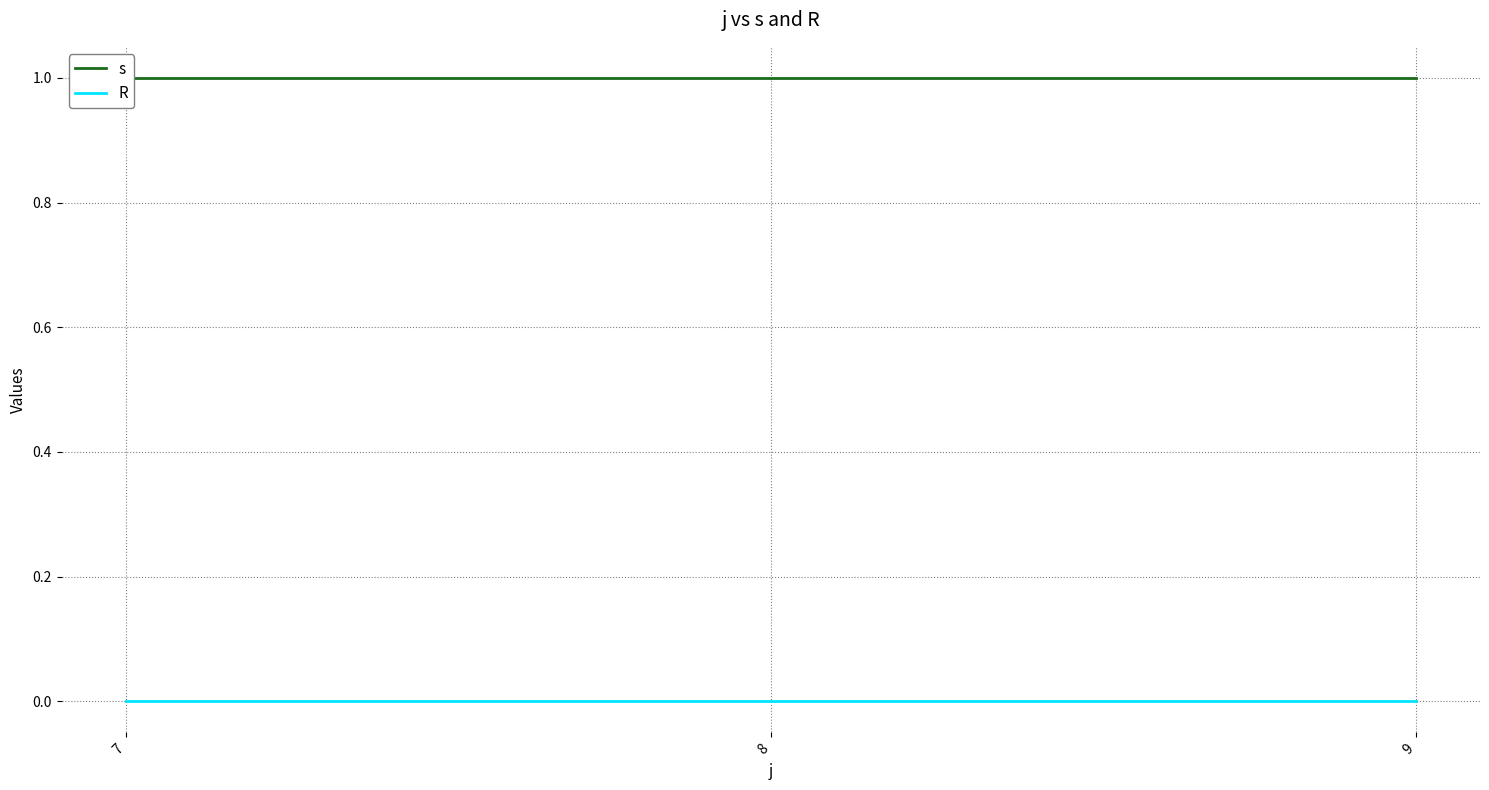

List the series in order of their peak value, highest first.

s, R